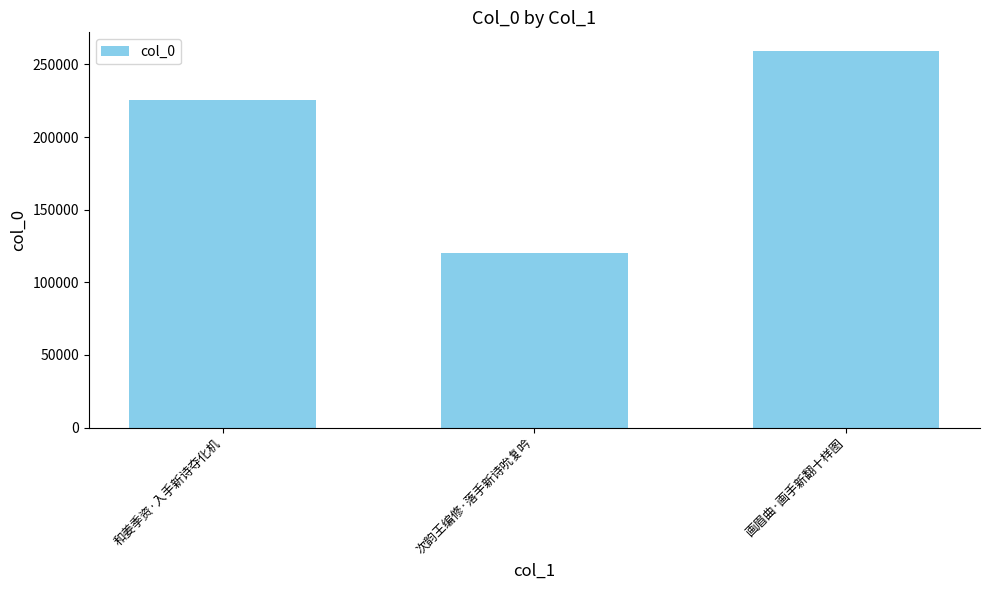

Rank the categories by value from lowest to highest.

次韵王编修·落手新诗吮复吟, 和姜季资·入手新诗夺化机, 画眉曲·画手新翻十样图